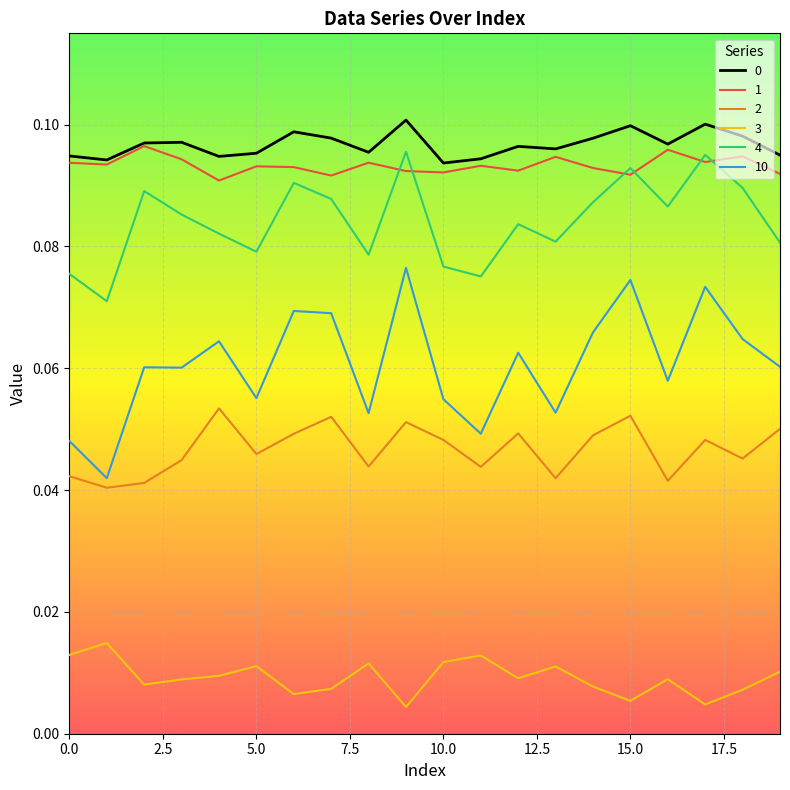

True or false: 4 and 0 cross at least once.

False